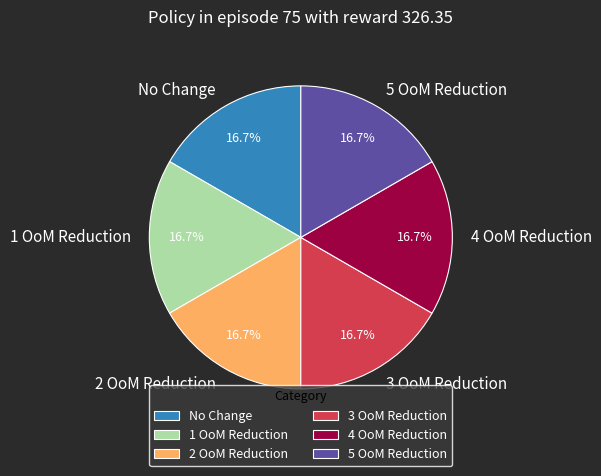

Is there a majority slice in this chart?

No